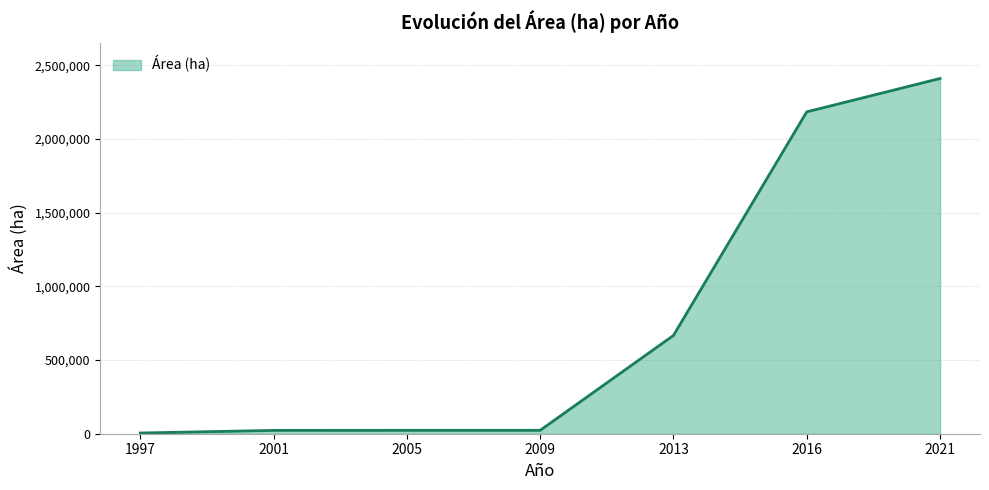

What is the difference between the maximum and minimum values?

2406168.6